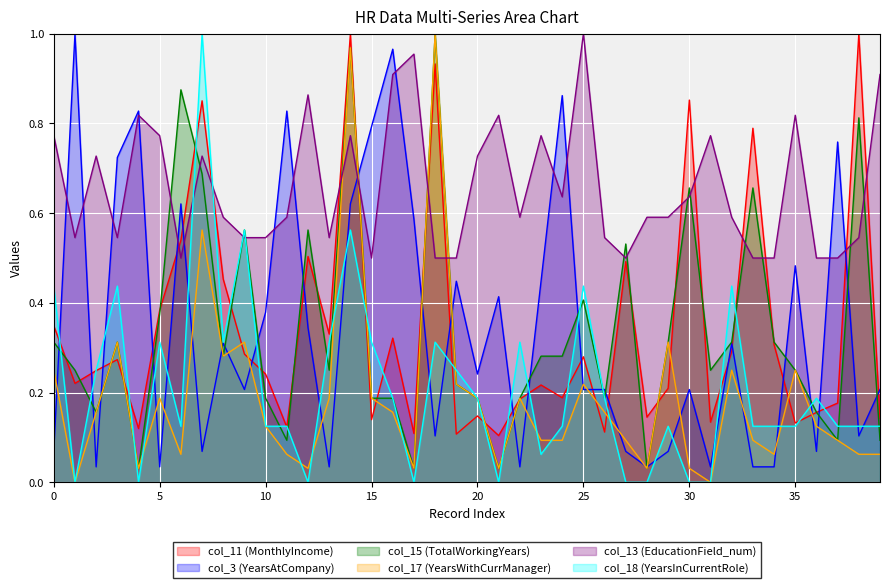

At how many categories does at least one series exceed 0?

40